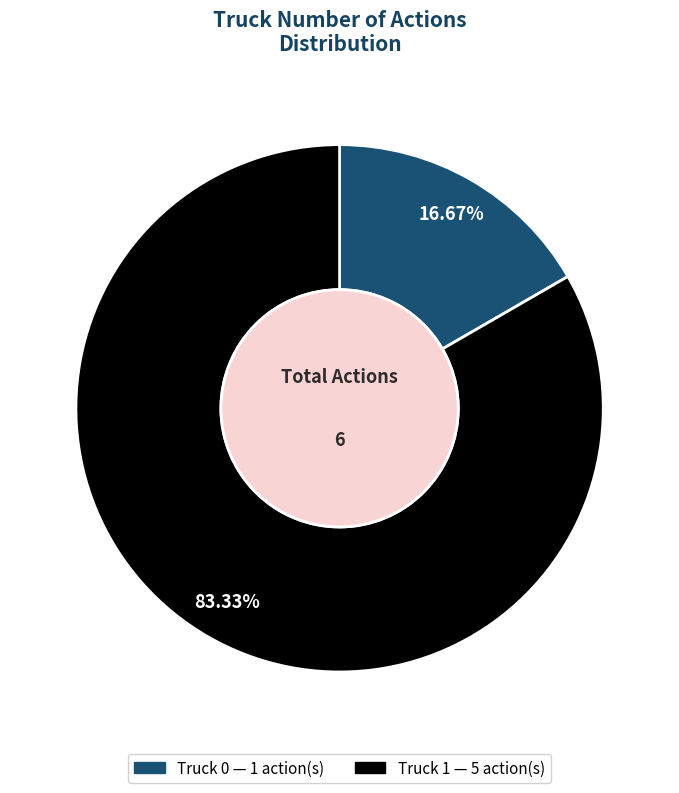

Which category has the biggest portion of the pie?

Truck 1